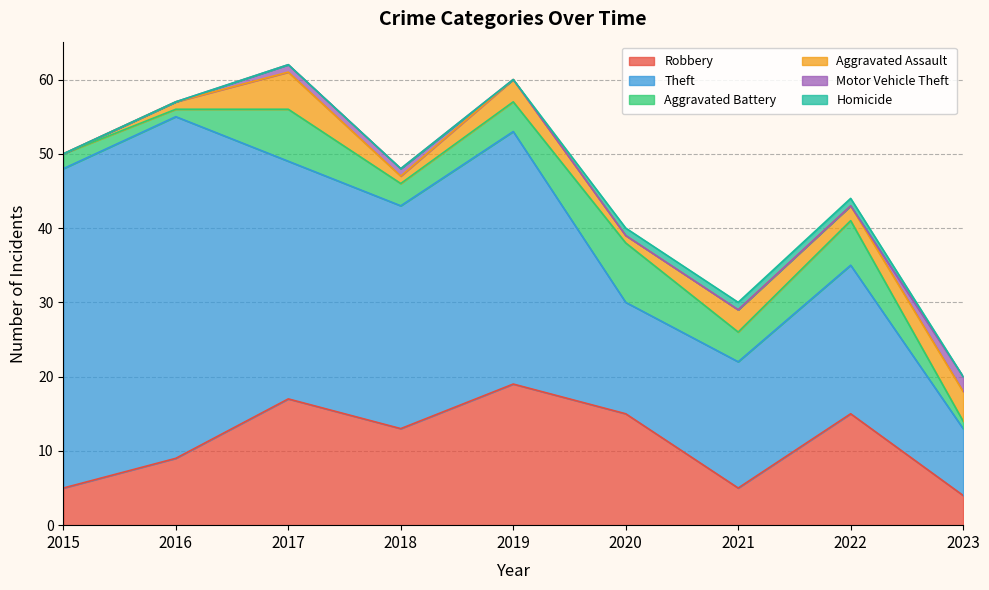

What is the maximum value shown in the chart?

46